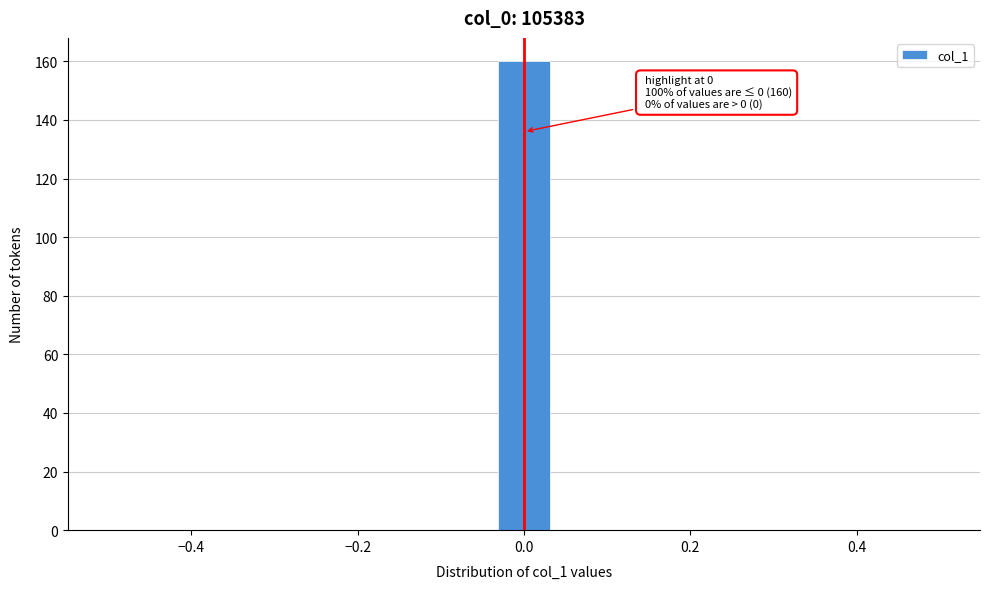

Around what value on the x-axis is the tallest bar? Give the approximate position of its centre, as read against the axis.

0.00